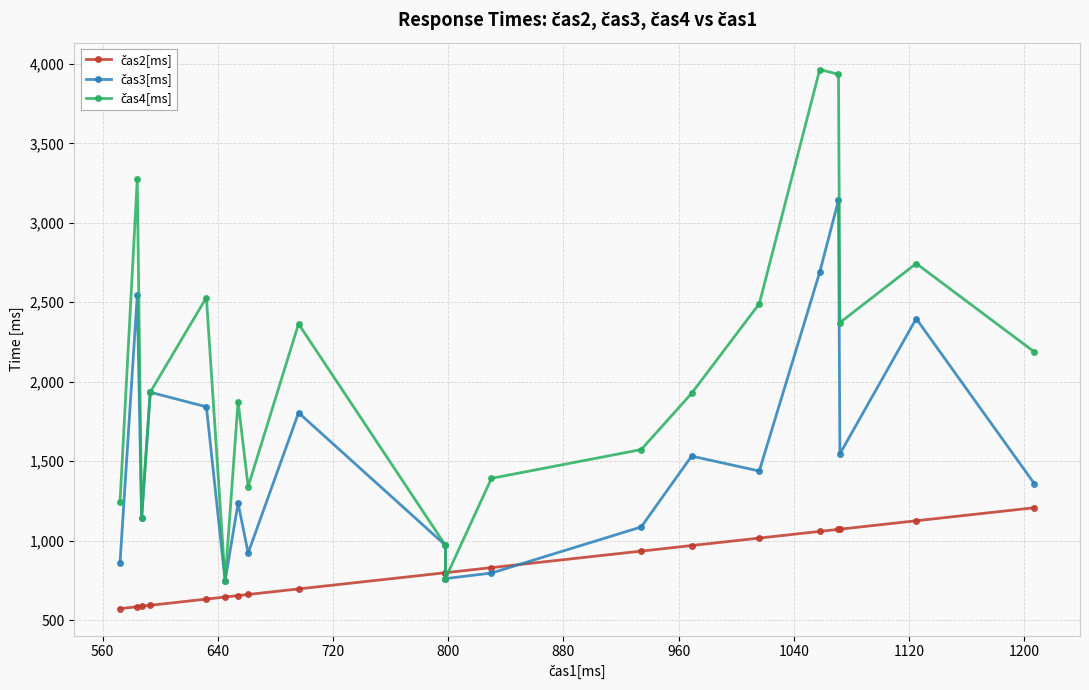

True or false: čas3[ms] has more than 2 interior local peaks.

True